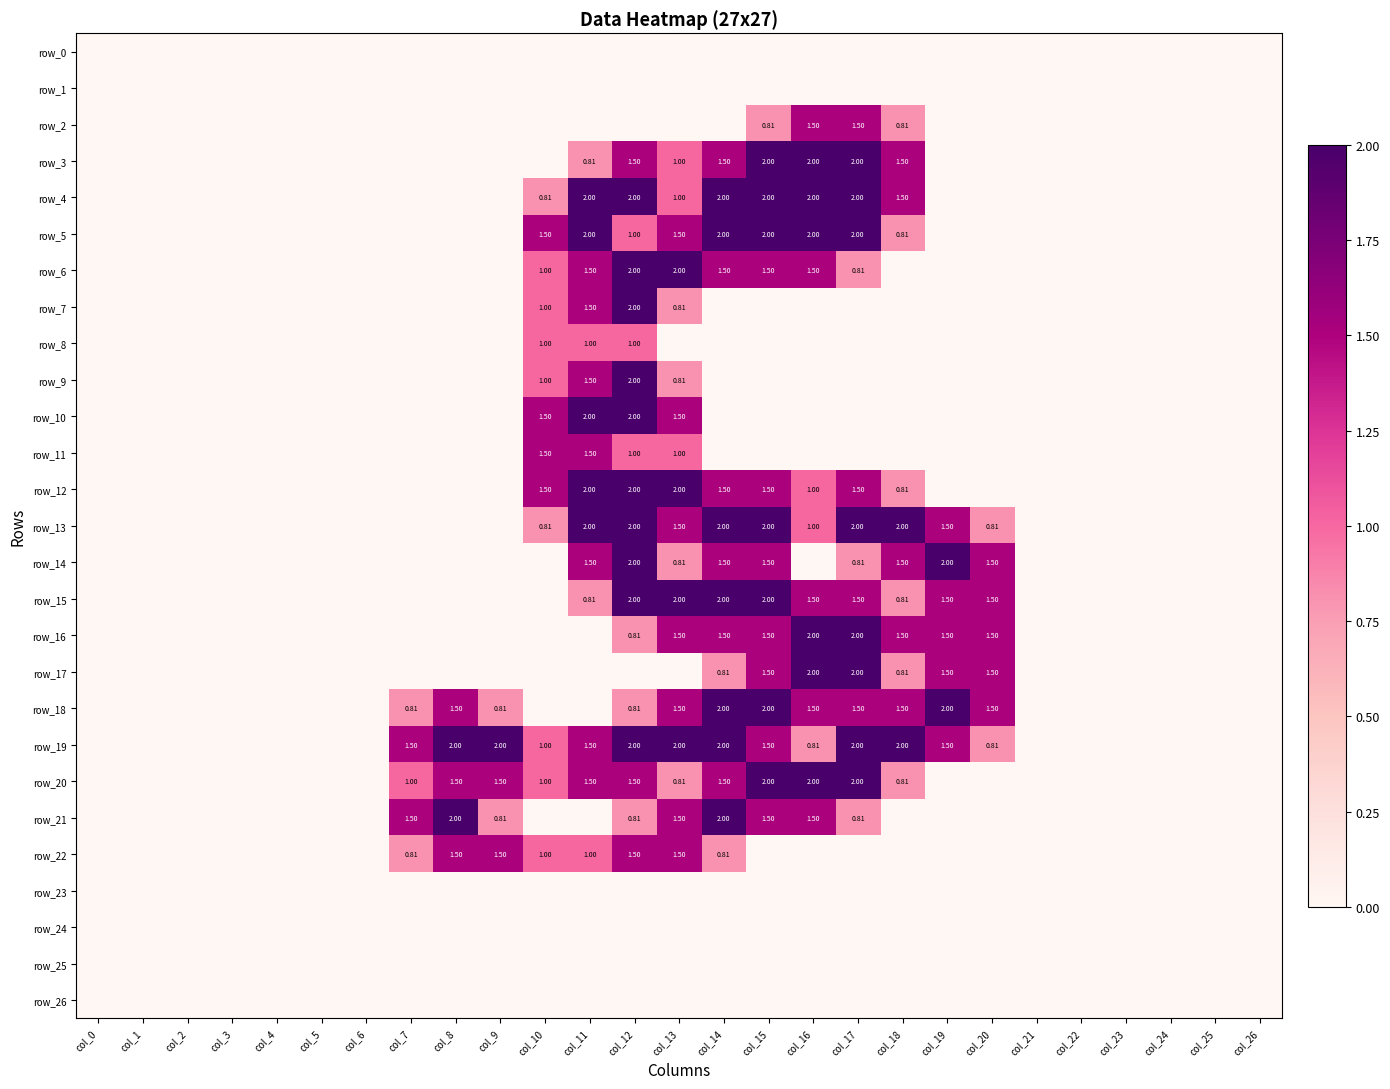

True or false: row_14 has a value of 0.0 at col_21.

True